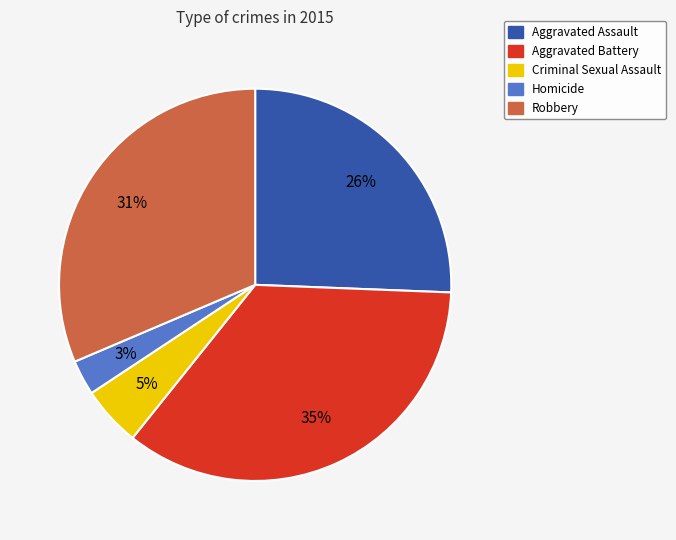

What percentage is the Aggravated Assault slice, to the nearest percent?

26%